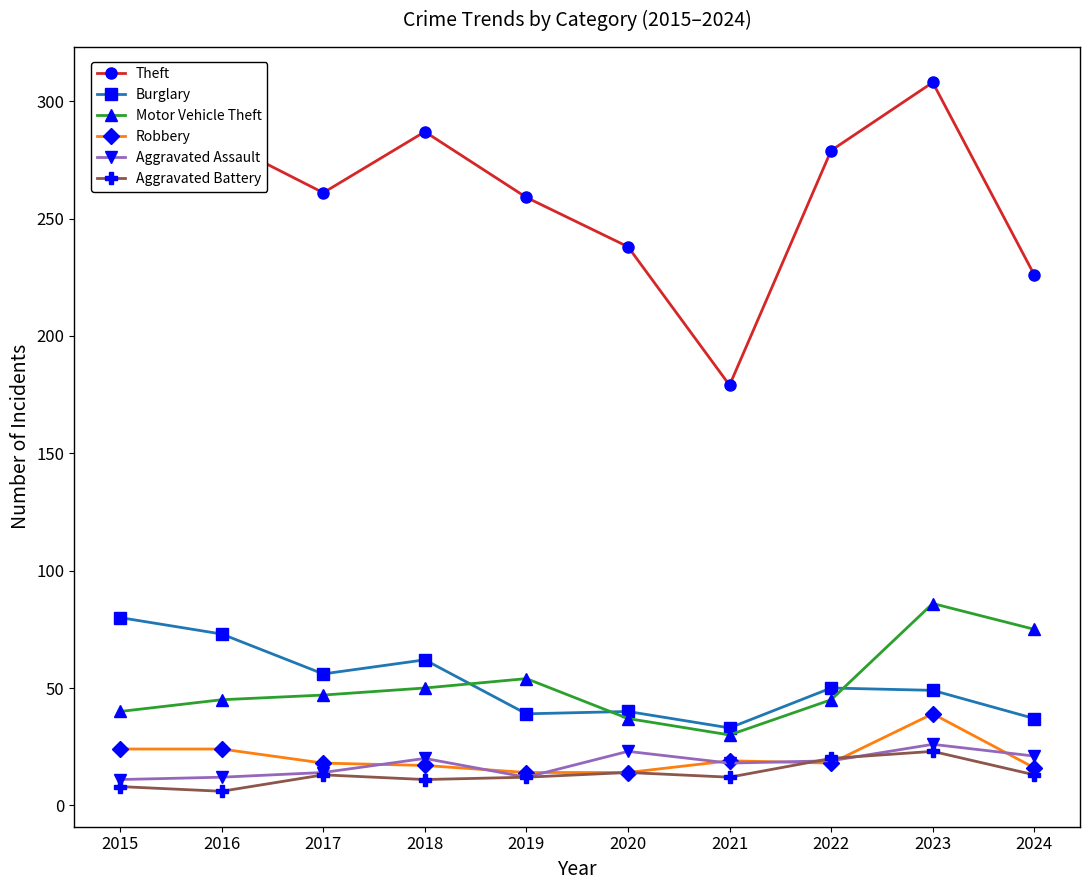

At which category does Theft reach its first local valley?

2017